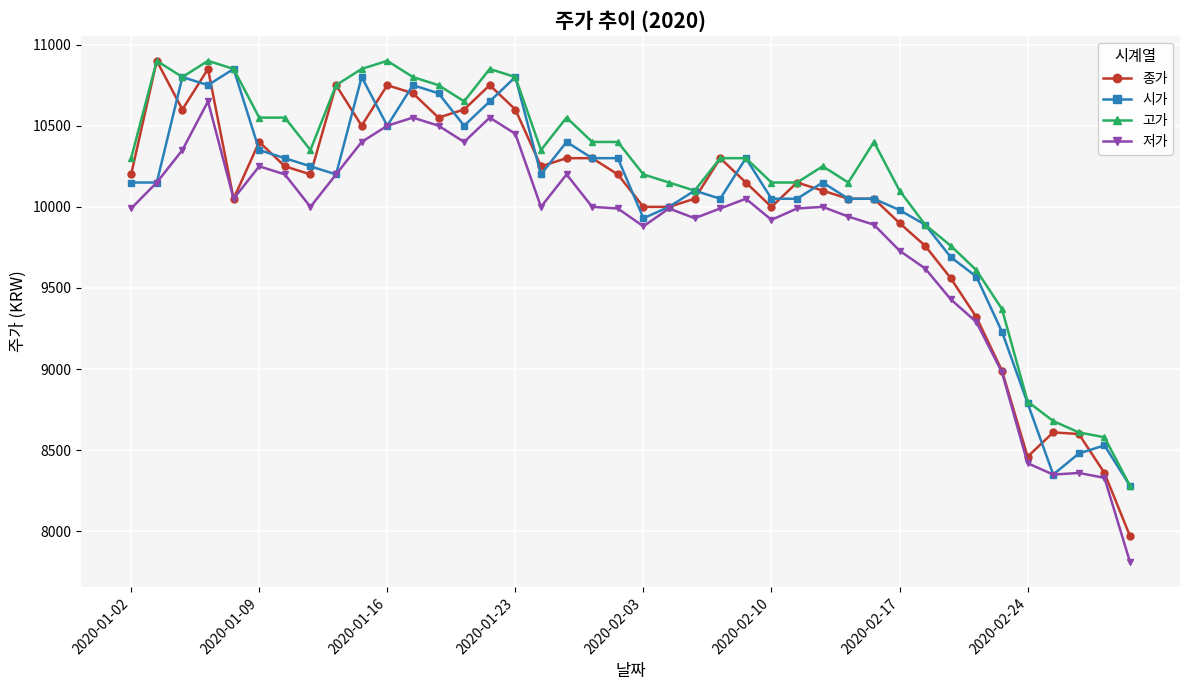

What is the value of the 저가 point at the 28th from the left?

10000